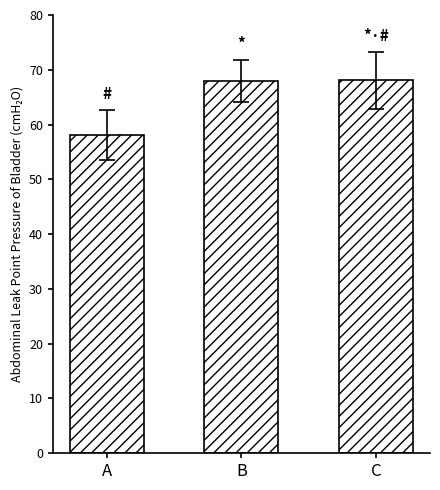

Approximately how many times larger is the value at C compared to B?

1.0